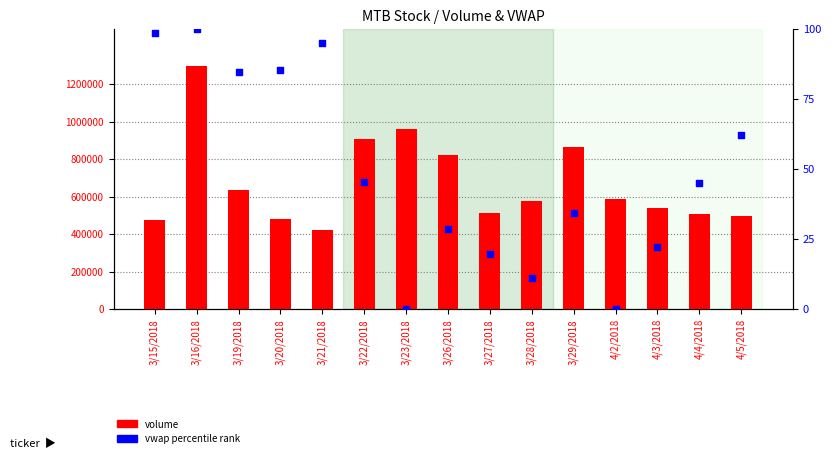

At which category is the sum across all series the highest?

3/16/2018